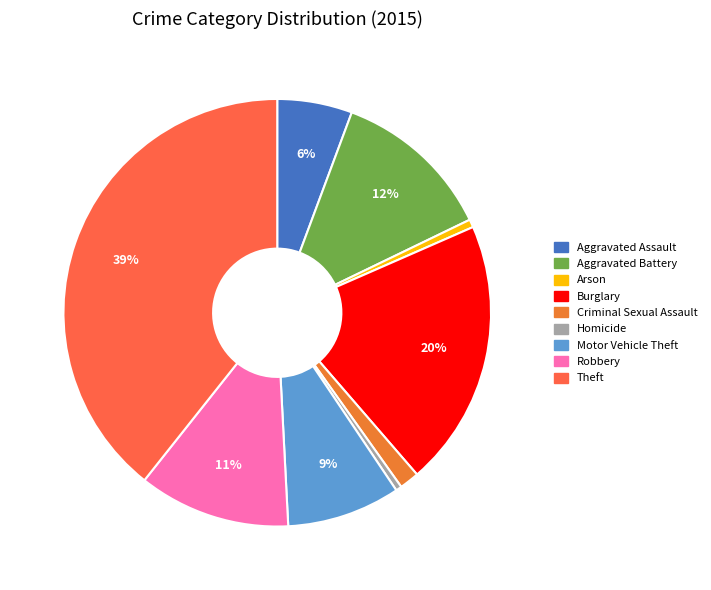

The Robbery slice represents 26% of the pie. True or false?

False